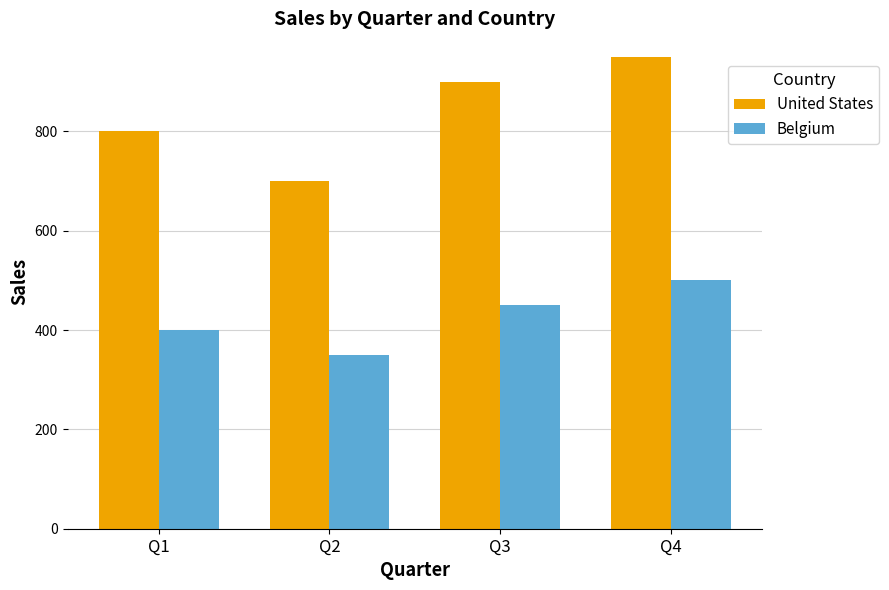

List the series in order of their overall mean, lowest first.

Belgium, United States